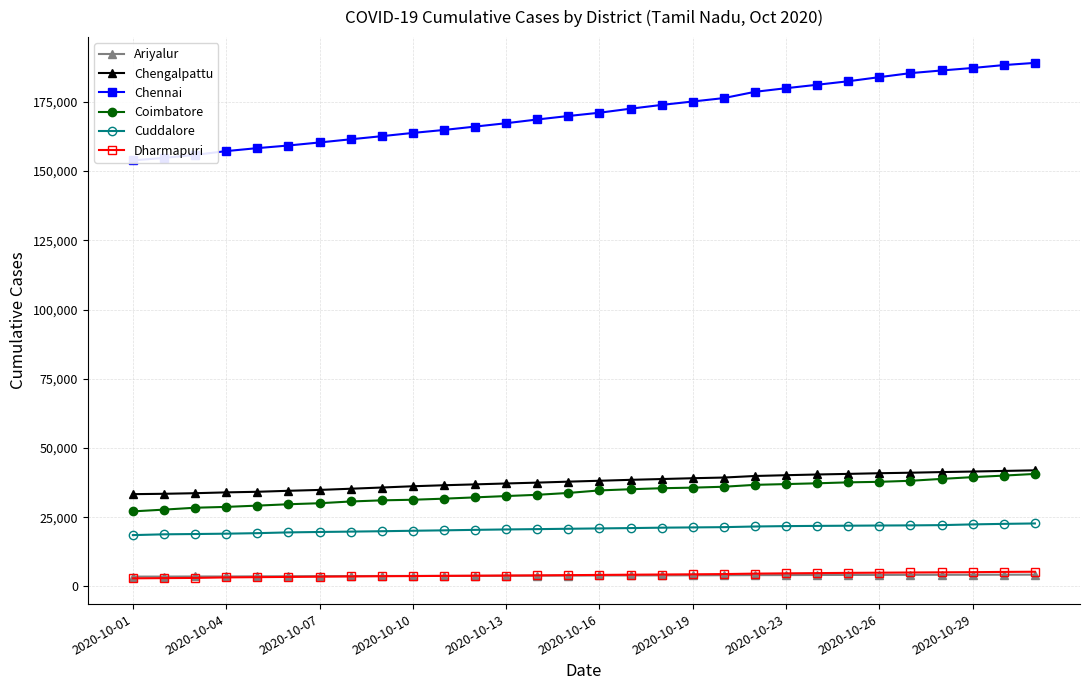

What is the difference between the second highest and second lowest values in the Coimbatore series?

12288